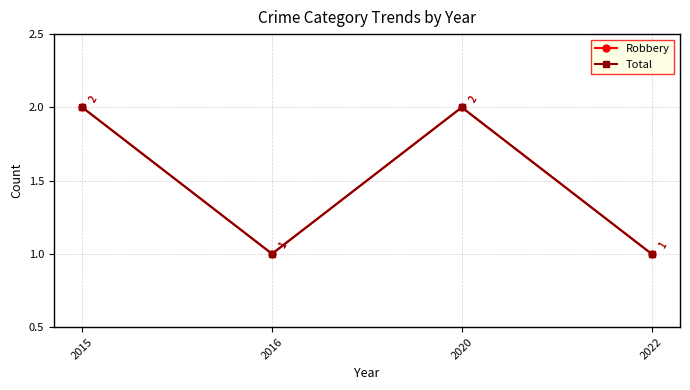

Which series has the largest range (max minus min)?

Robbery